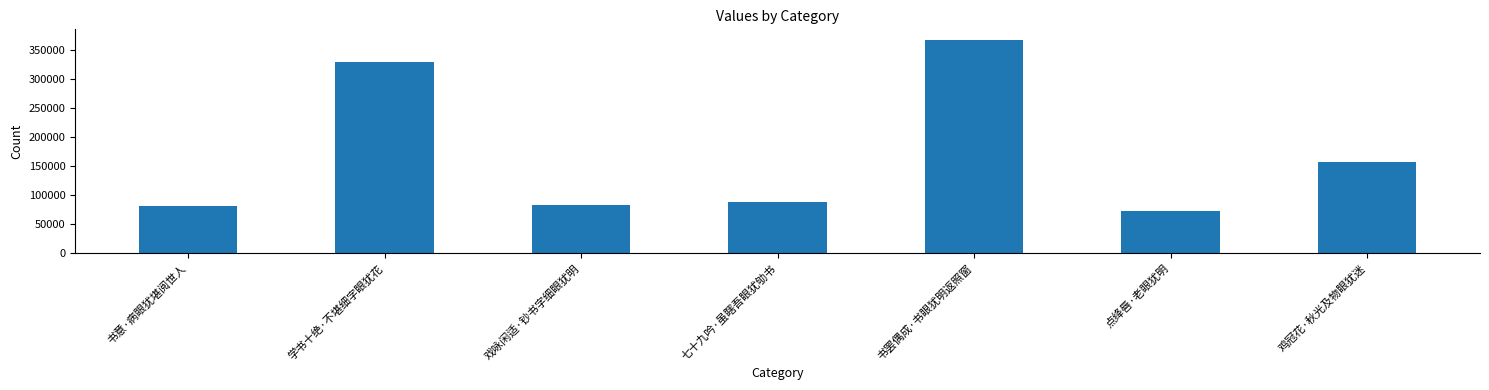

What is the greatest value displayed?

367359